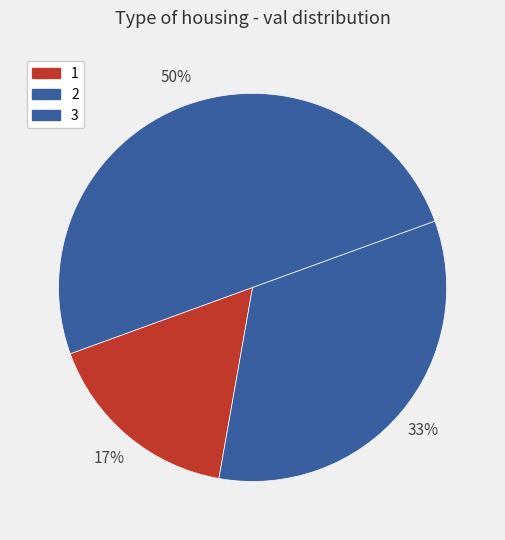

How many slices are in this pie chart?

3